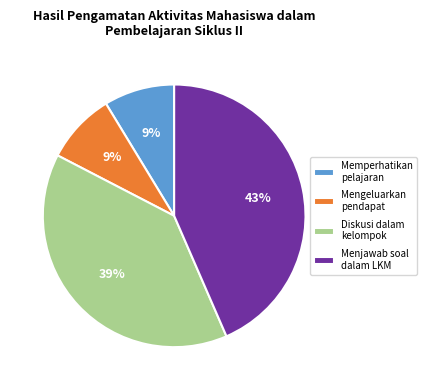

Which category has the biggest portion of the pie?

Menjawab soal dalam LKM